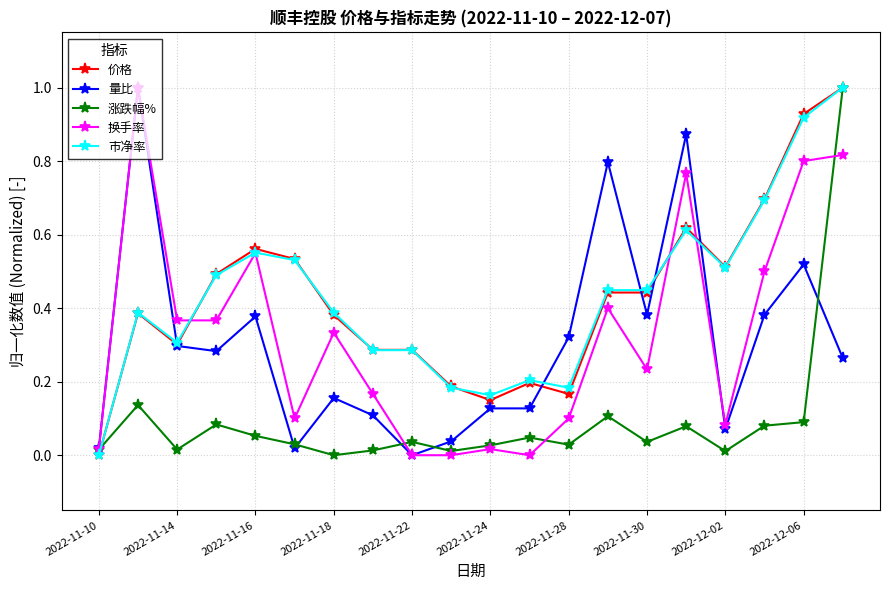

How many values in 量比 are above zero?

19